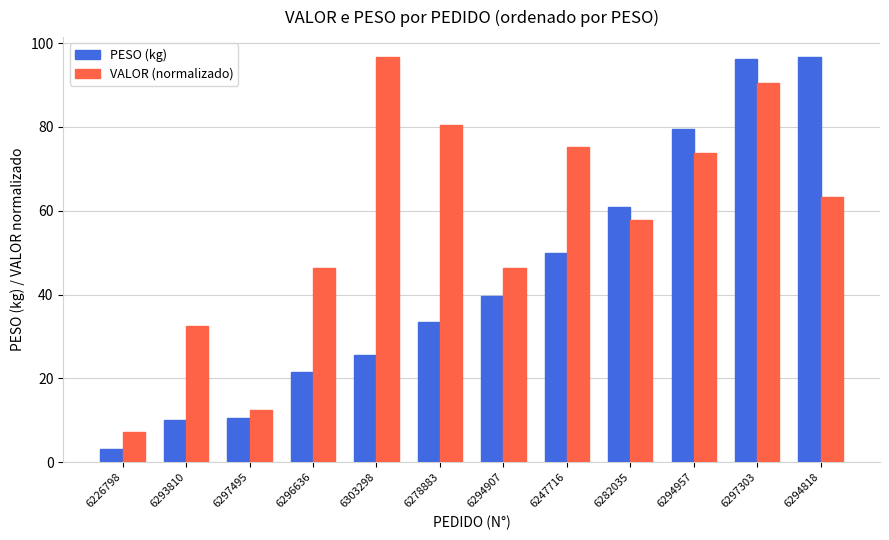

True or false: VALOR (normalizado) has a value of 63.2 at 6294818.

True